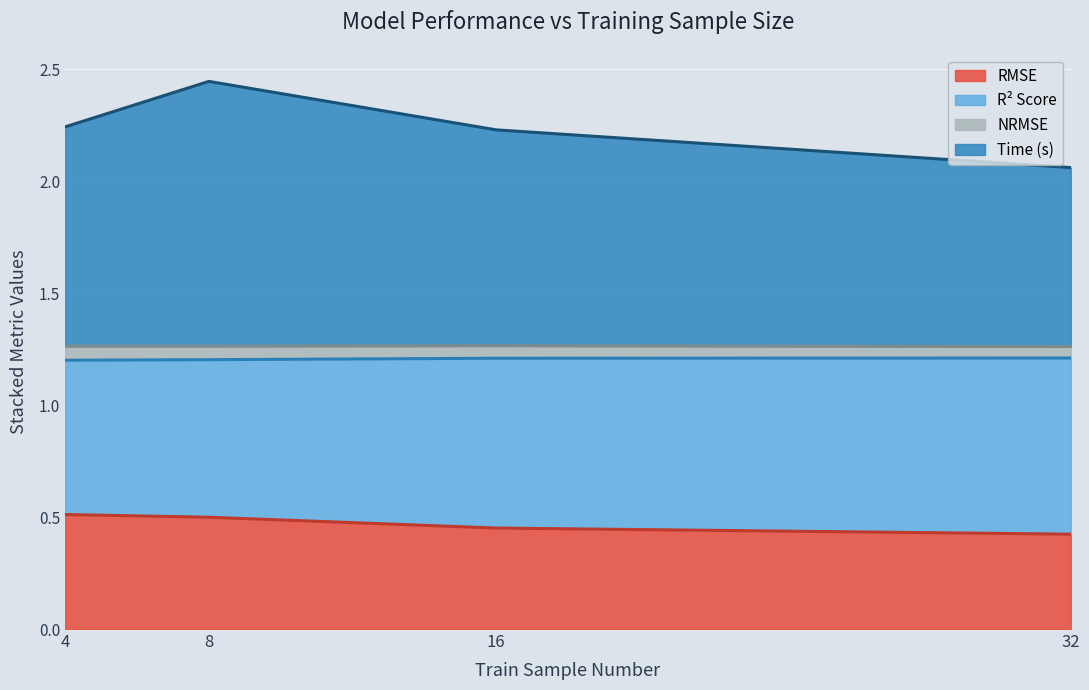

Which category has the lowest value in the rmse series?

32